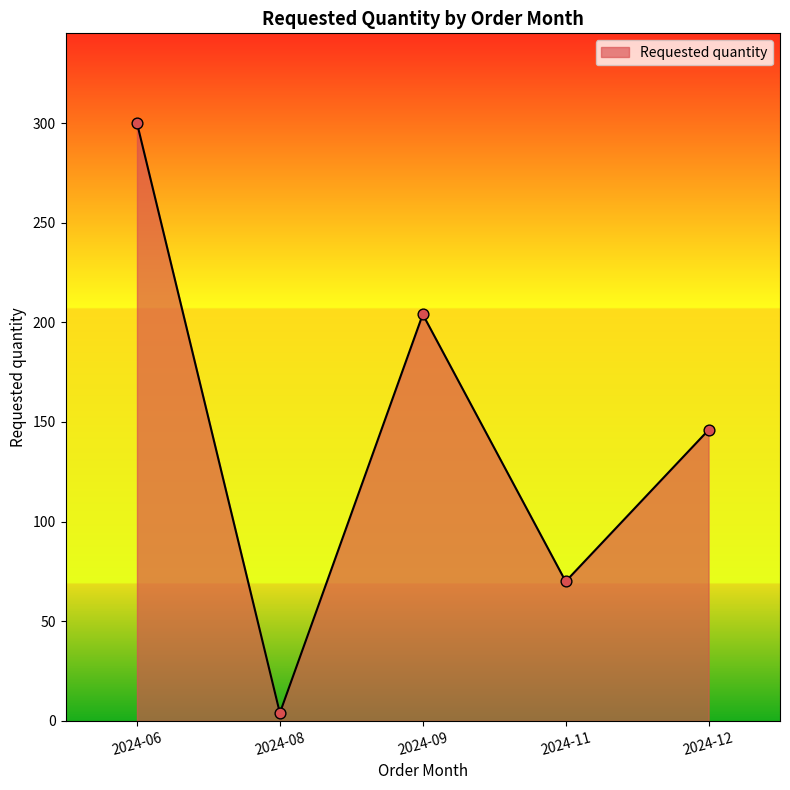

What is the change in value from 2024-09 to 2024-12?

-58